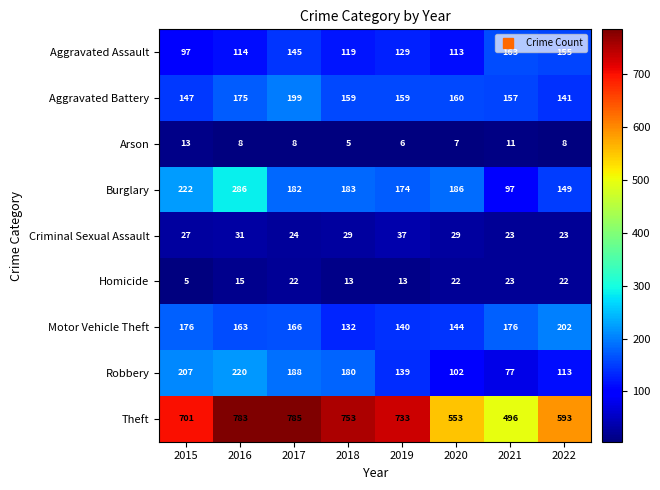

How many data points does each series have?

8